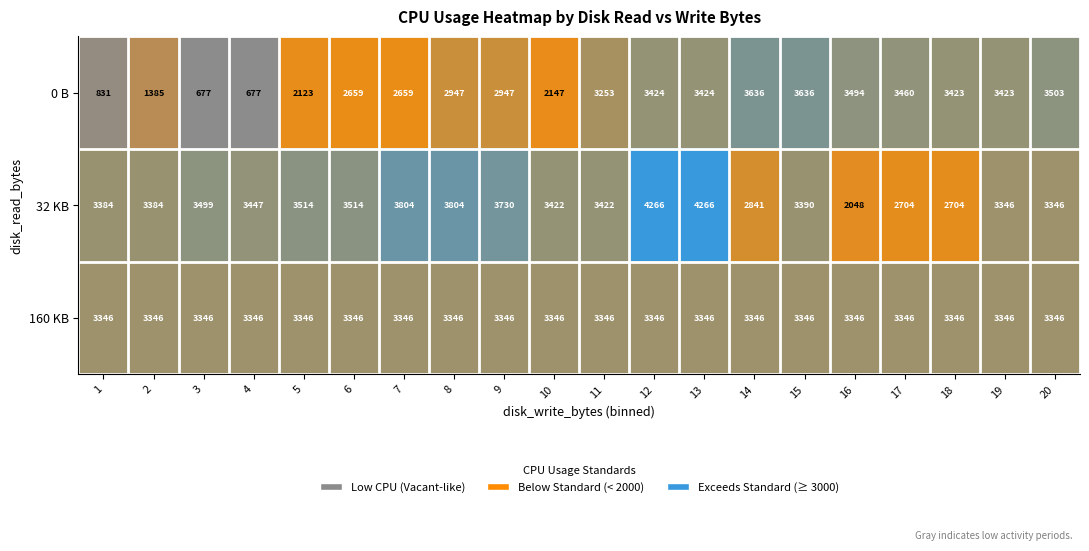

How many series are shown in this chart?

3